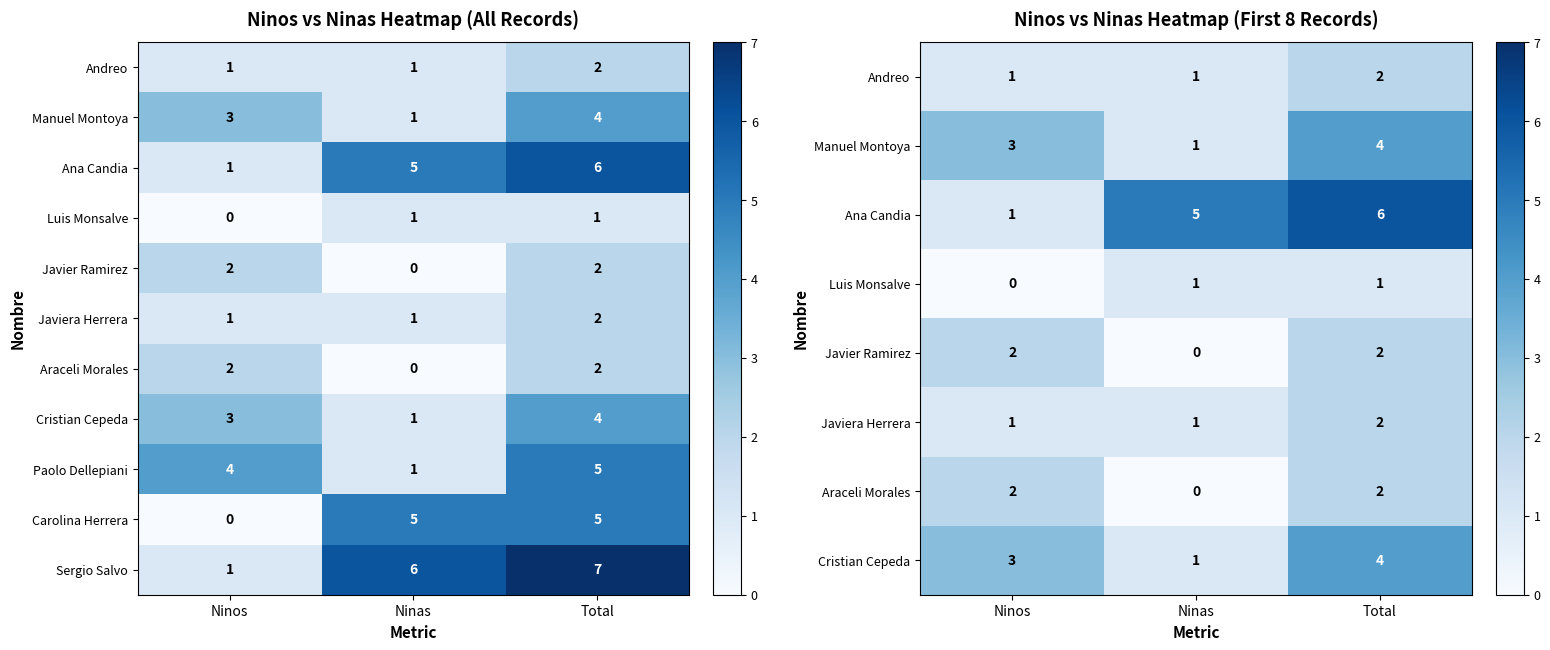

Count the Sergio Salvo values in the range 1 to 7.

3